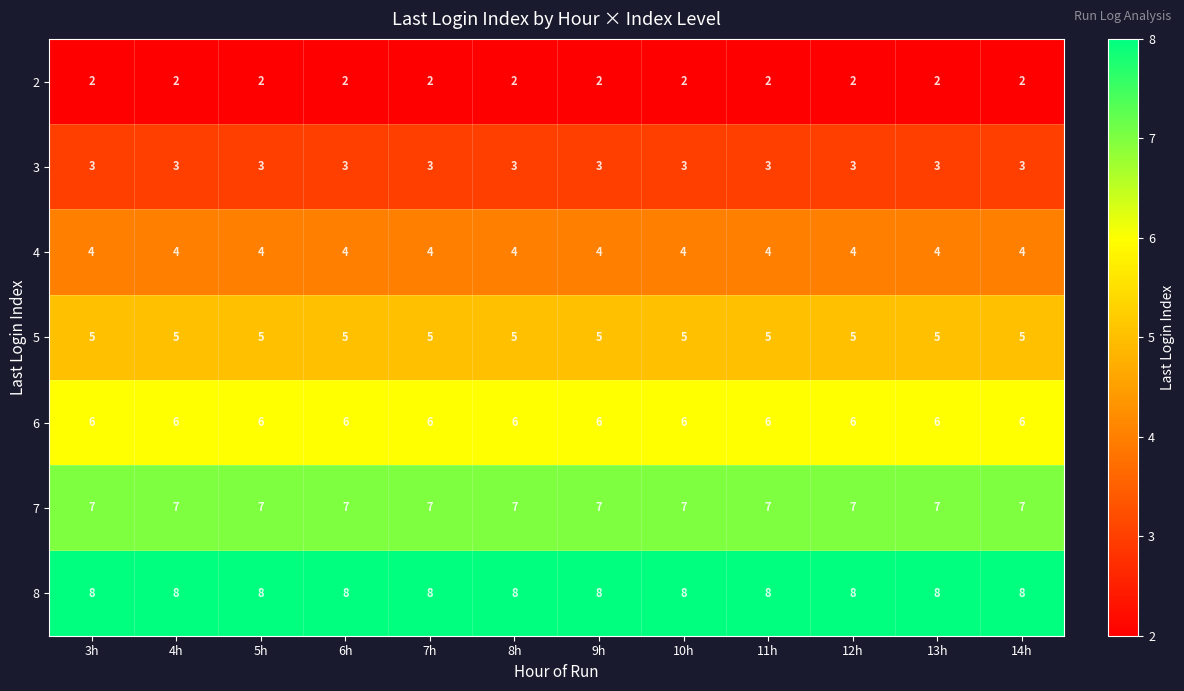

True or false: 2 has a value of 1 at 4h.

False